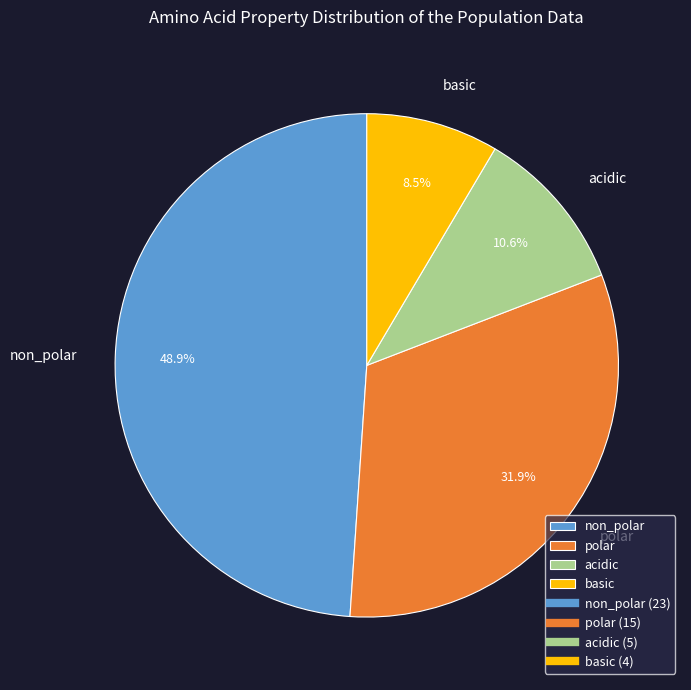

How many segments does this pie chart have?

4